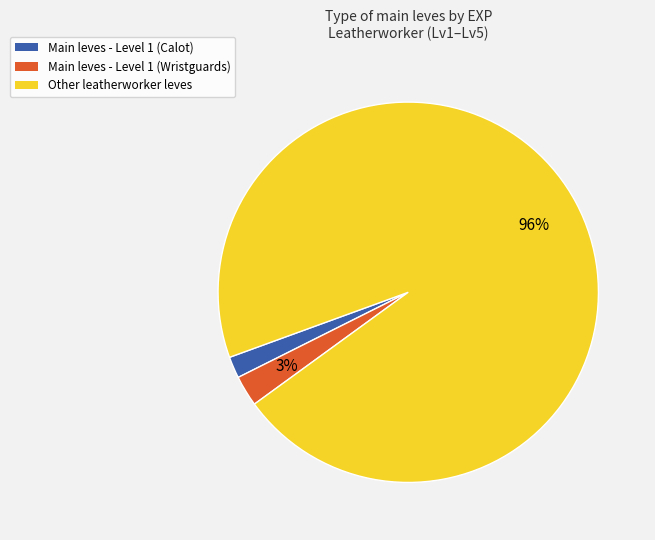

Does any single category account for the majority?

Yes